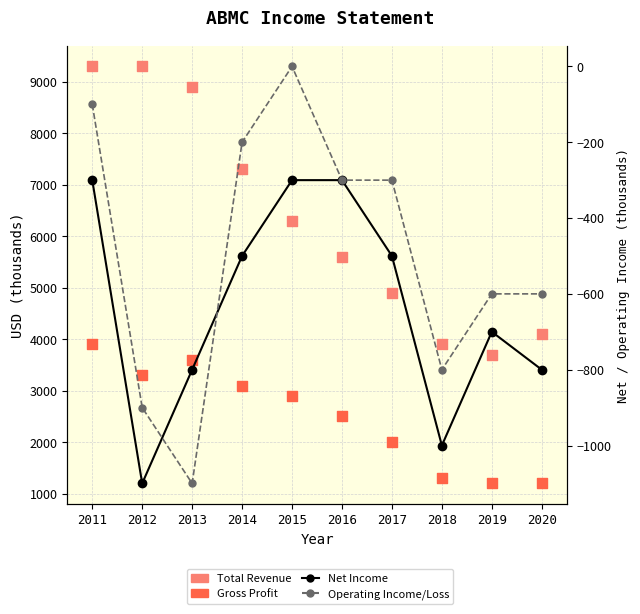

What is the total value across all series at 2017?

6100